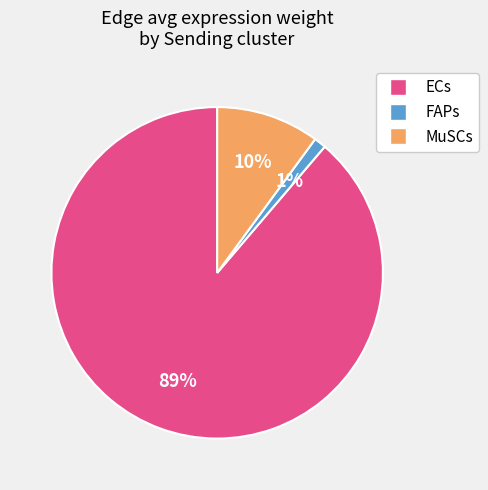

Is it true that FAPs is 1% of the pie?

True